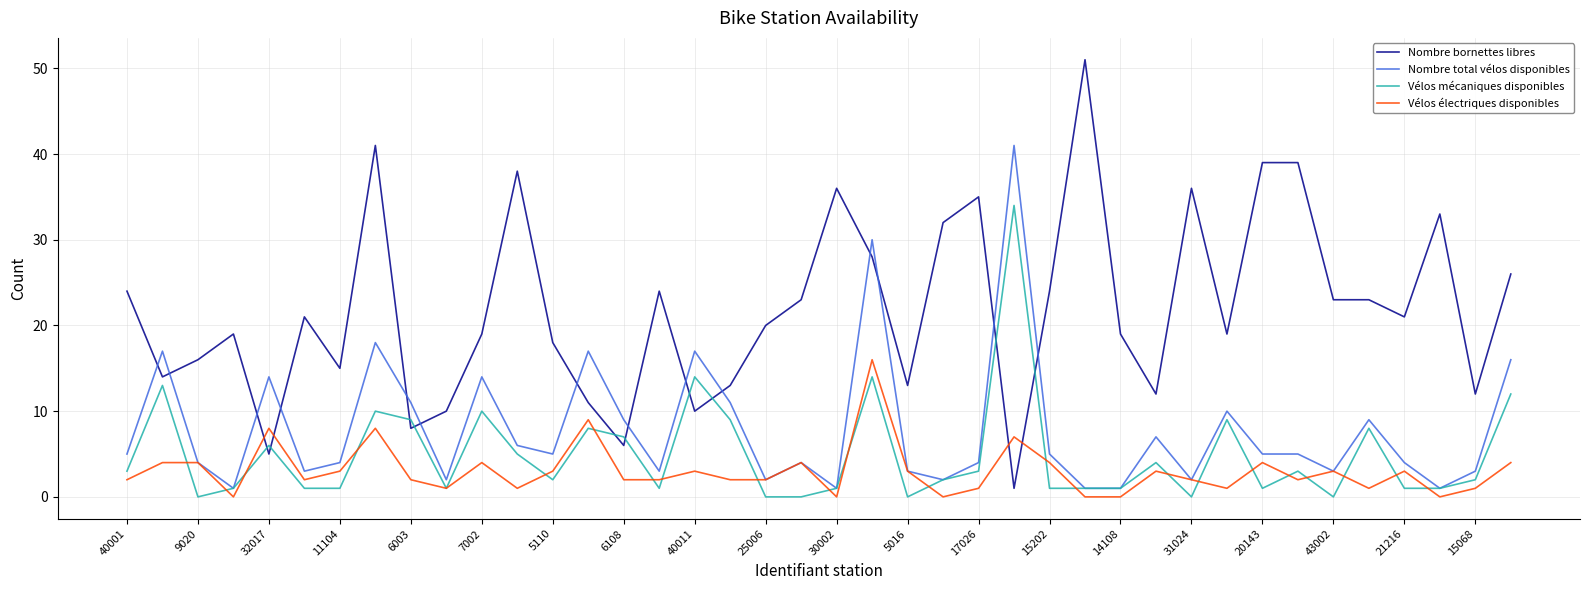

Which series has the largest range (max minus min)?

Nombre bornettes libres